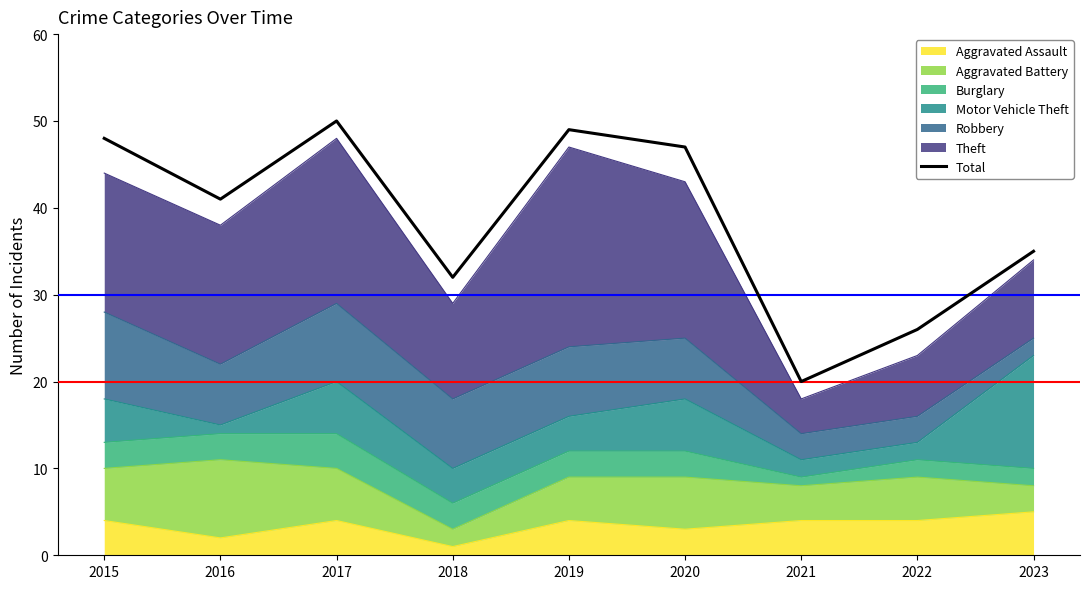

Approximately how many times larger is the value at 2015 compared to 2021?

2.4